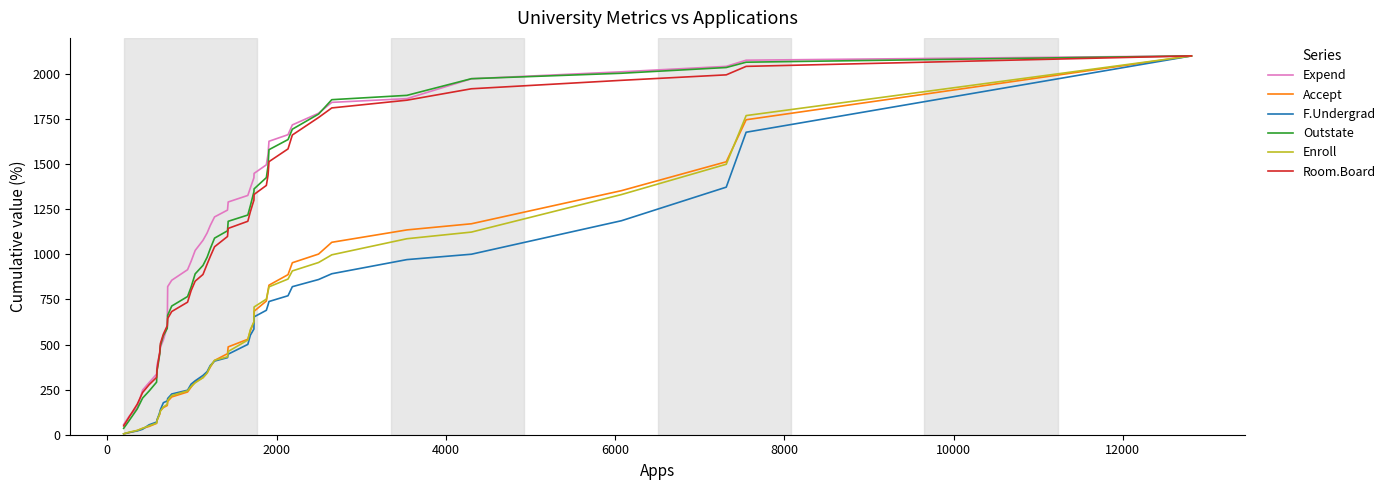

What are all the series names shown in the legend?

Expend, Accept, F.Undergrad, Outstate, Enroll, Room.Board